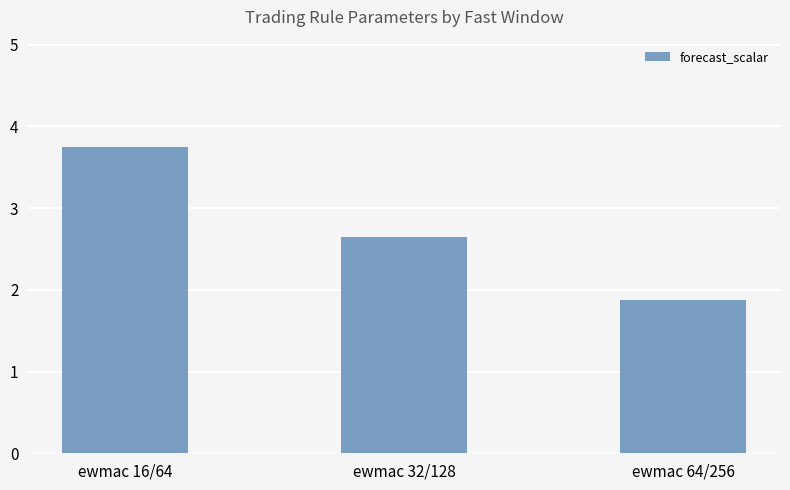

The chart shows a value of 1.9 at ewmac 64/256. True or false?

True